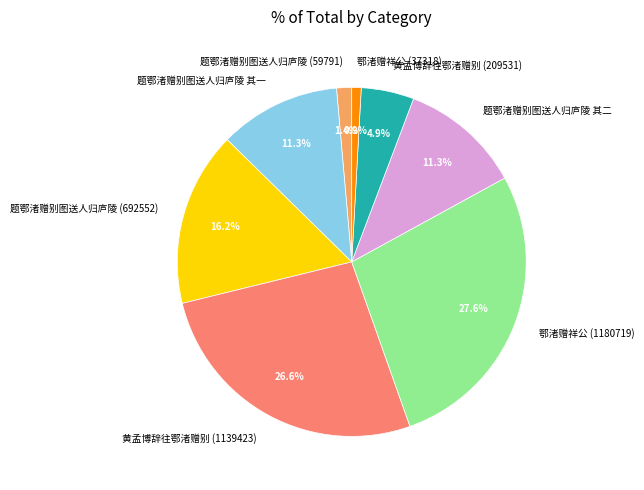

To the nearest percent, what is the combined percentage of 题鄂渚赠别图送人归庐陵 其一 and 题鄂渚赠别图送人归庐陵 其二?

23%